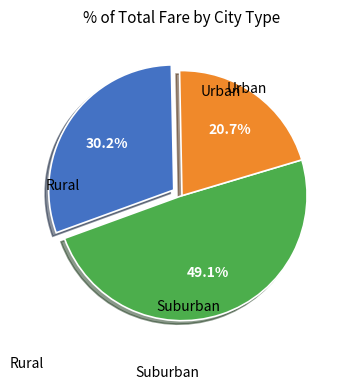

Does any single category account for the majority?

No